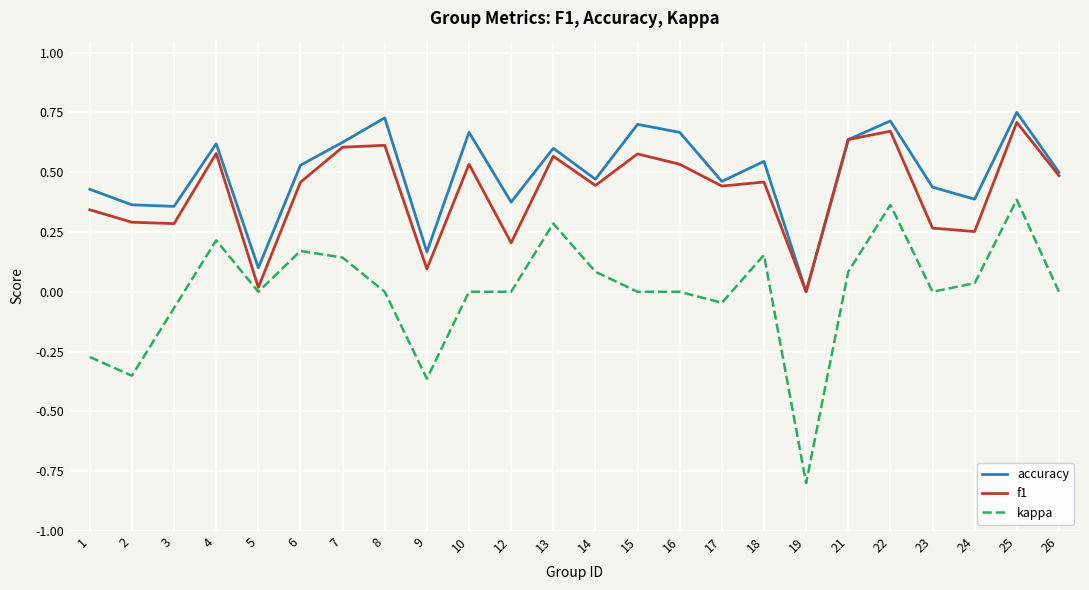

Which category has the lowest value in the kappa series?

19